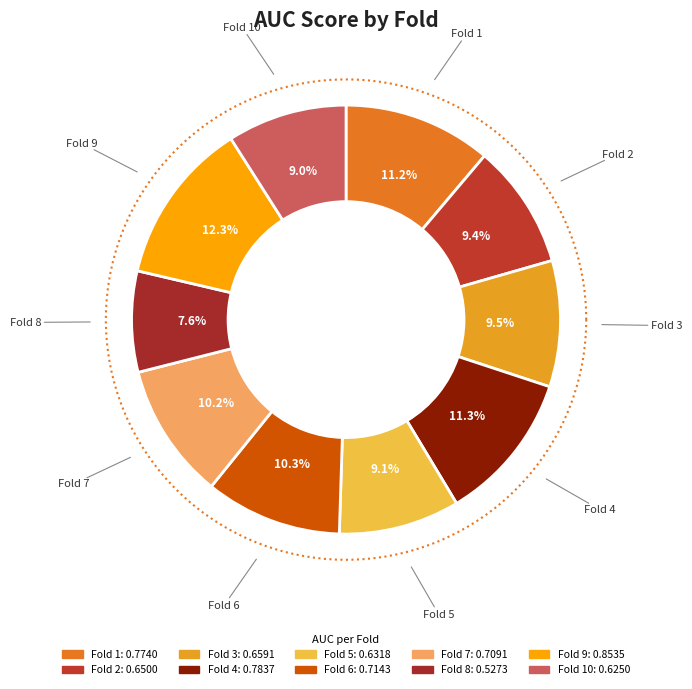

Is the sum of Fold 2 and Fold 10 greater than half?

No